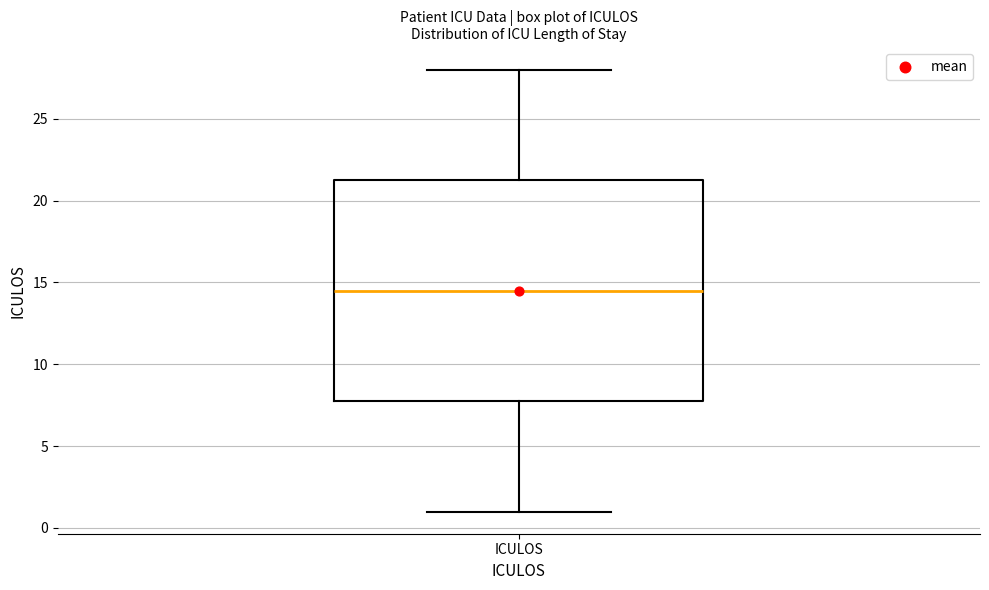

Read this box plot against the y-axis: the position of the median line, the range covered by the box, and the ends of both whiskers. The values are not printed on the chart, so give them approximately, as read against the axis.

median 14.5, box 8.0 to 21.5, whiskers 1.0 to 28.0